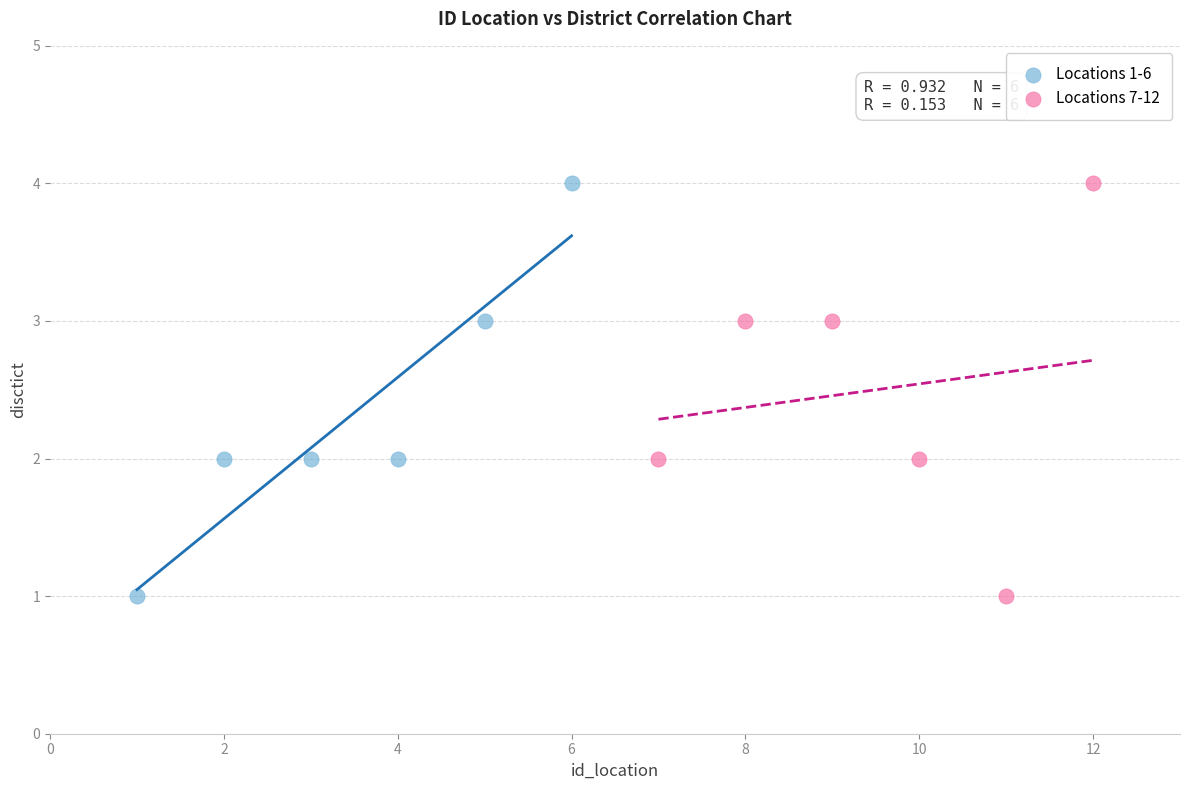

What are all the series names shown in the legend?

Locations 1-6, Locations 7-12